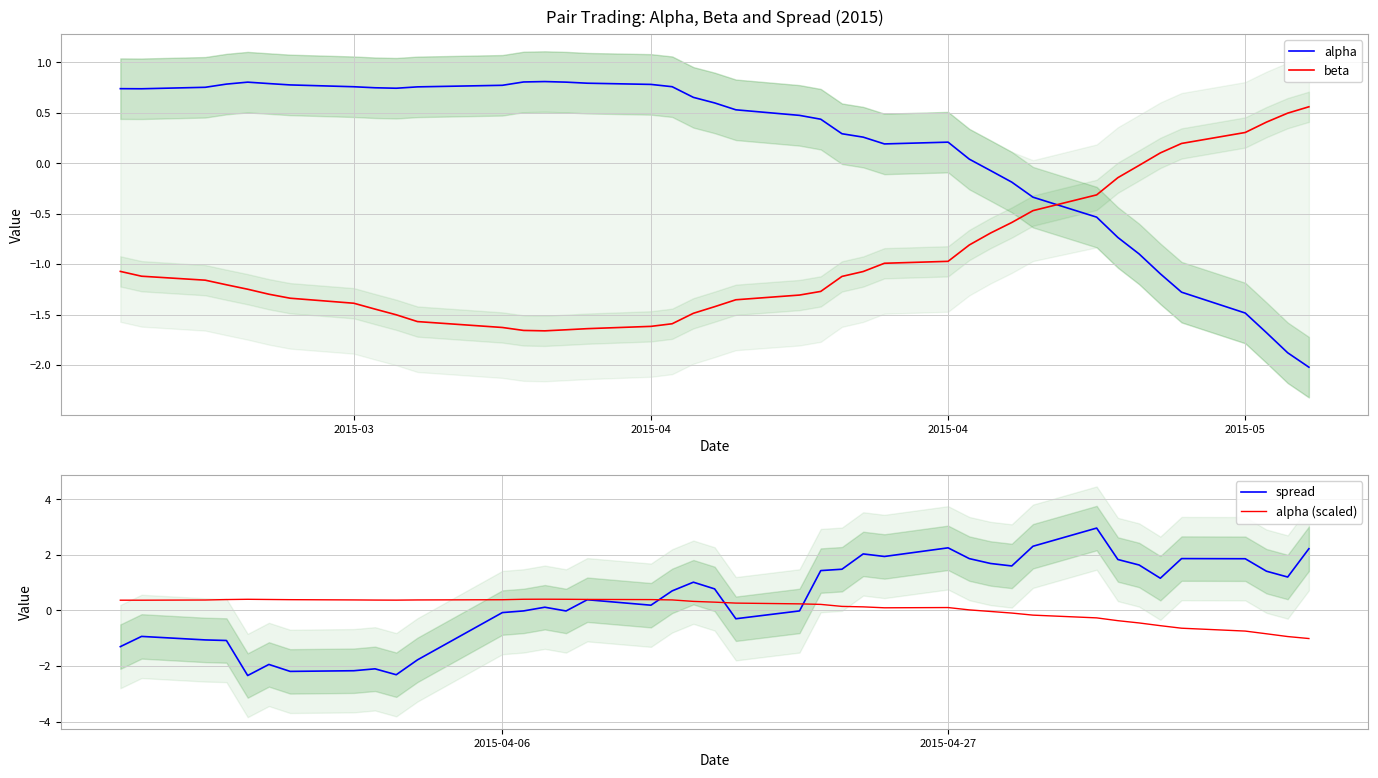

Read the alpha (scaled) value at 2015-03.

0.4